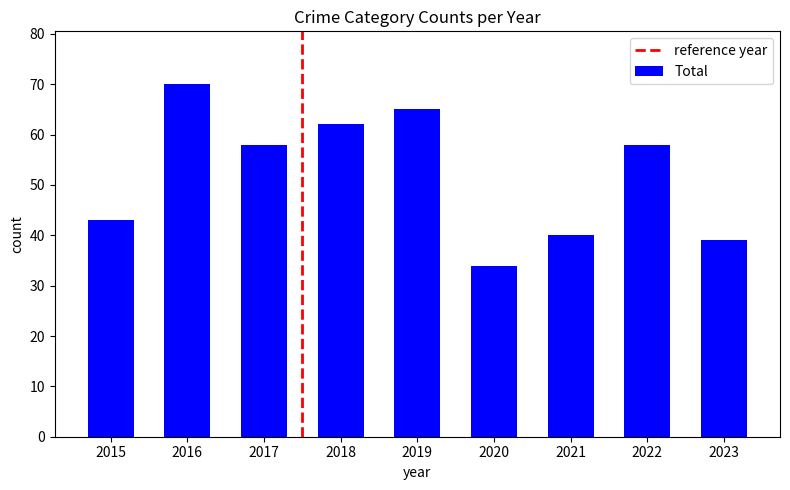

What is the value of the 2nd bar from the left?

70